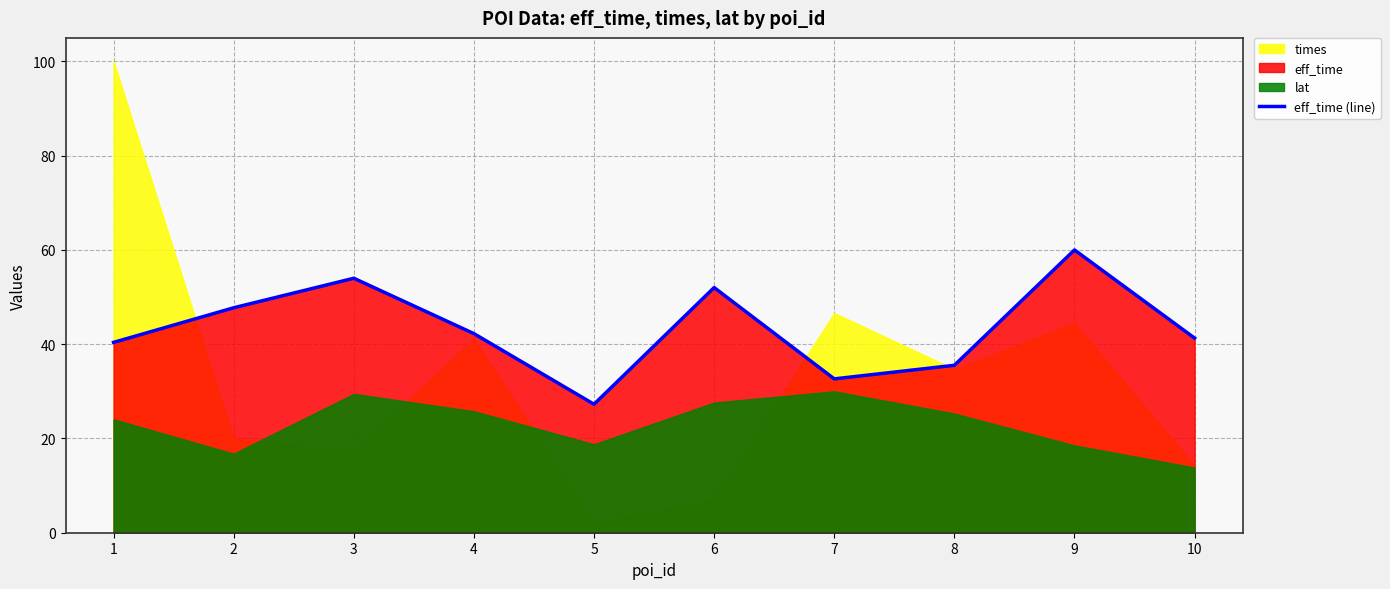

True or false: the data shows 47.7 at 2.

True